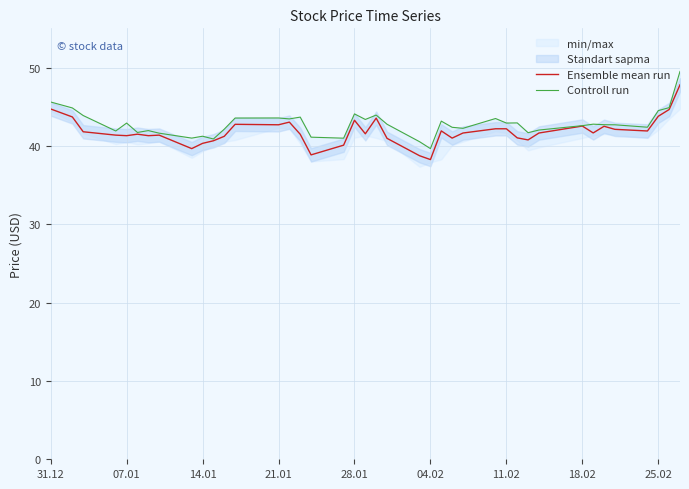

What is the average value of the Ensemble mean run series?

41.8